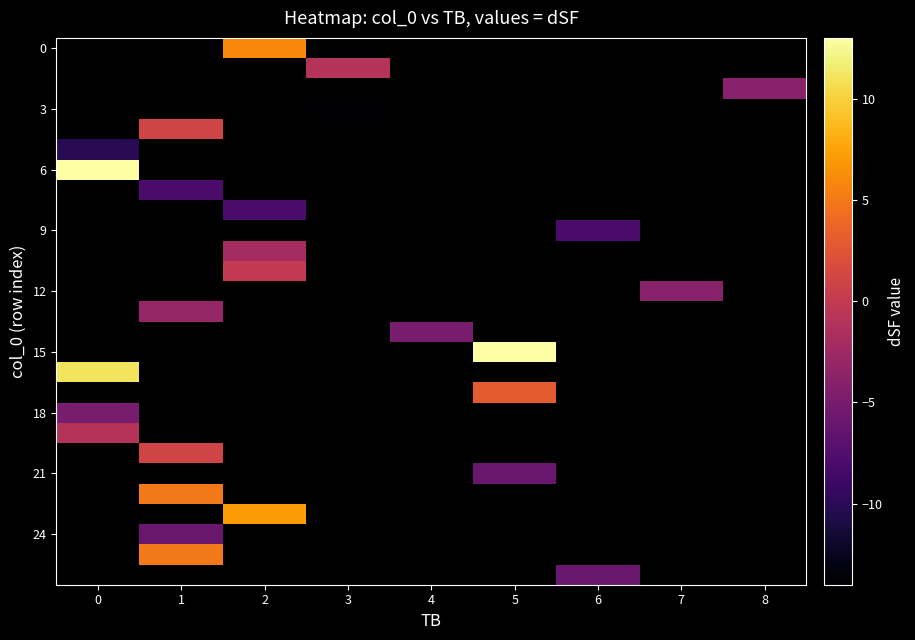

What is the maximum value shown in the chart?

13.0